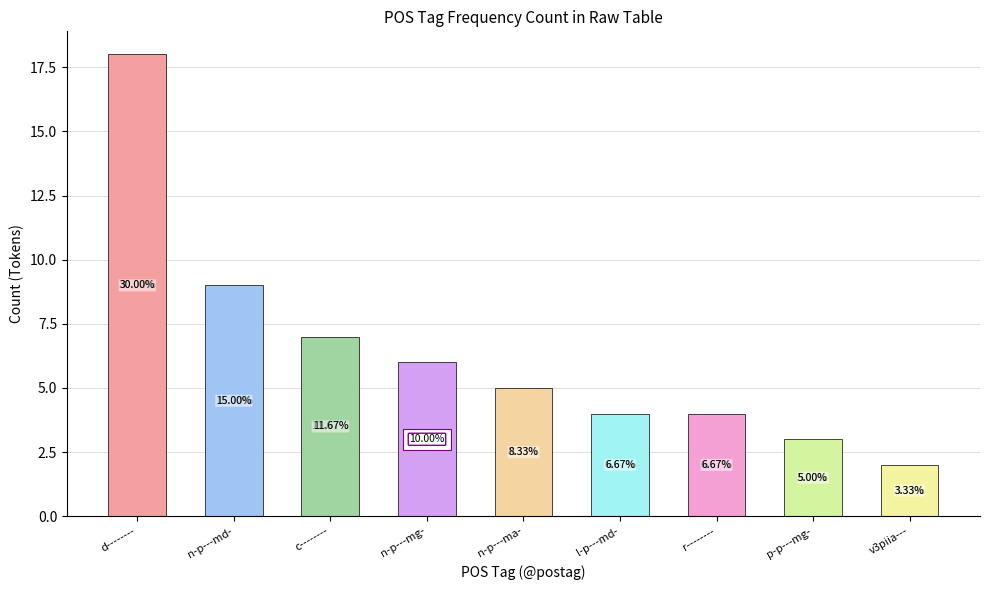

Rank the categories by value from highest to lowest.

d--------, n-p---md-, c--------, n-p---mg-, n-p---ma-, l-p---md-, r--------, p-p---mg-, v3piia---